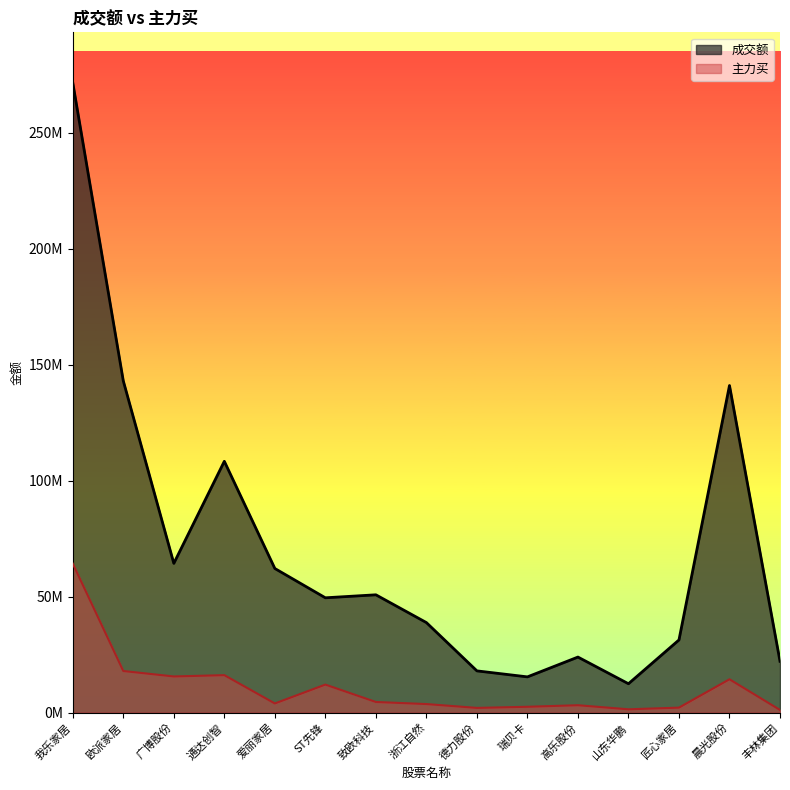

At 欧派家居, list the series in order from largest to smallest.

成交额, 主力买